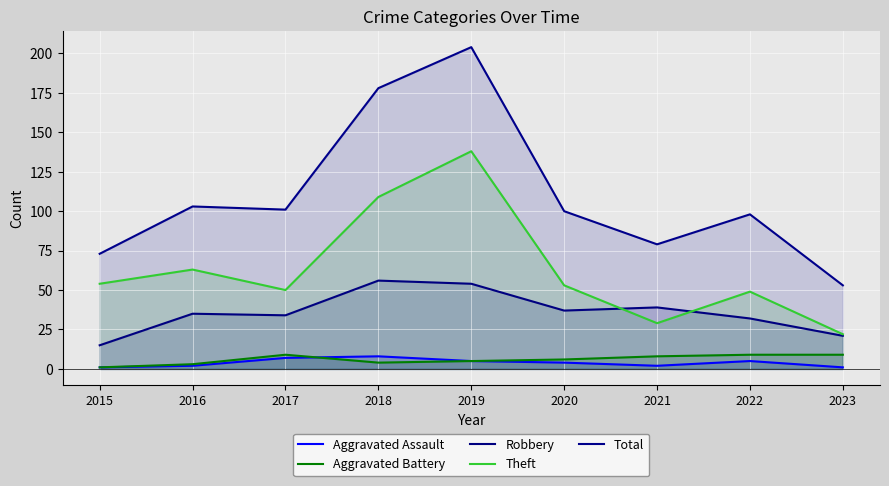

True or false: Total and Theft intersect in this chart.

False